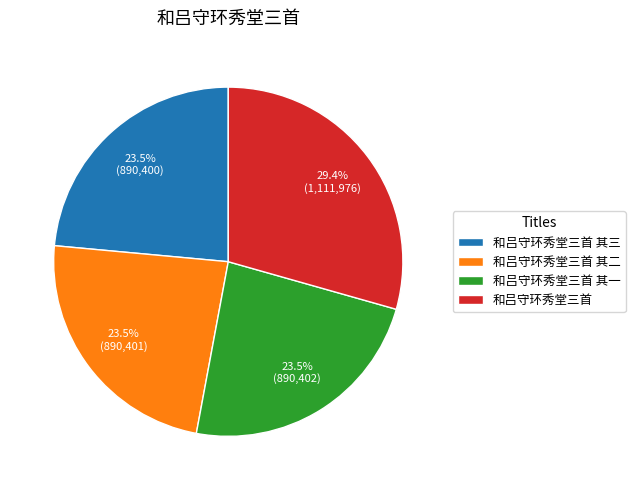

Approximately how many times larger is the value at 和吕守环秀堂三首 其二 compared to 和吕守环秀堂三首?

0.8